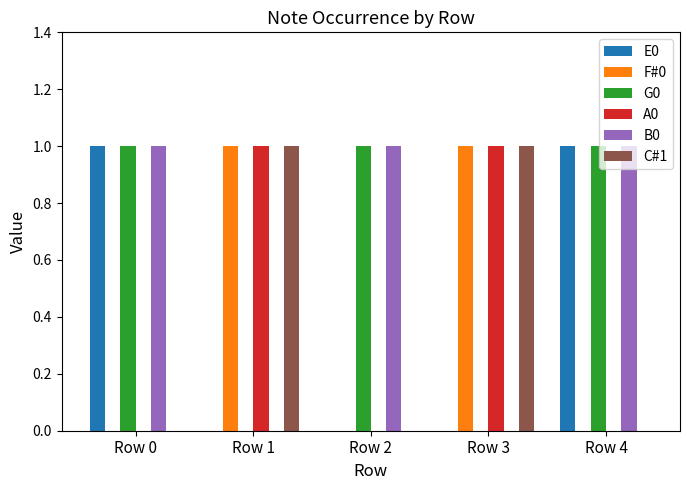

Reading left to right, list all the values displayed in this chart.

E0: Row 0=1	Row 1=0	Row 2=0	Row 3=0	Row 4=1
F#0: Row 0=0	Row 1=1	Row 2=0	Row 3=1	Row 4=0
G0: Row 0=1	Row 1=0	Row 2=1	Row 3=0	Row 4=1
A0: Row 0=0	Row 1=1	Row 2=0	Row 3=1	Row 4=0
B0: Row 0=1	Row 1=0	Row 2=1	Row 3=0	Row 4=1
C#1: Row 0=0	Row 1=1	Row 2=0	Row 3=1	Row 4=0